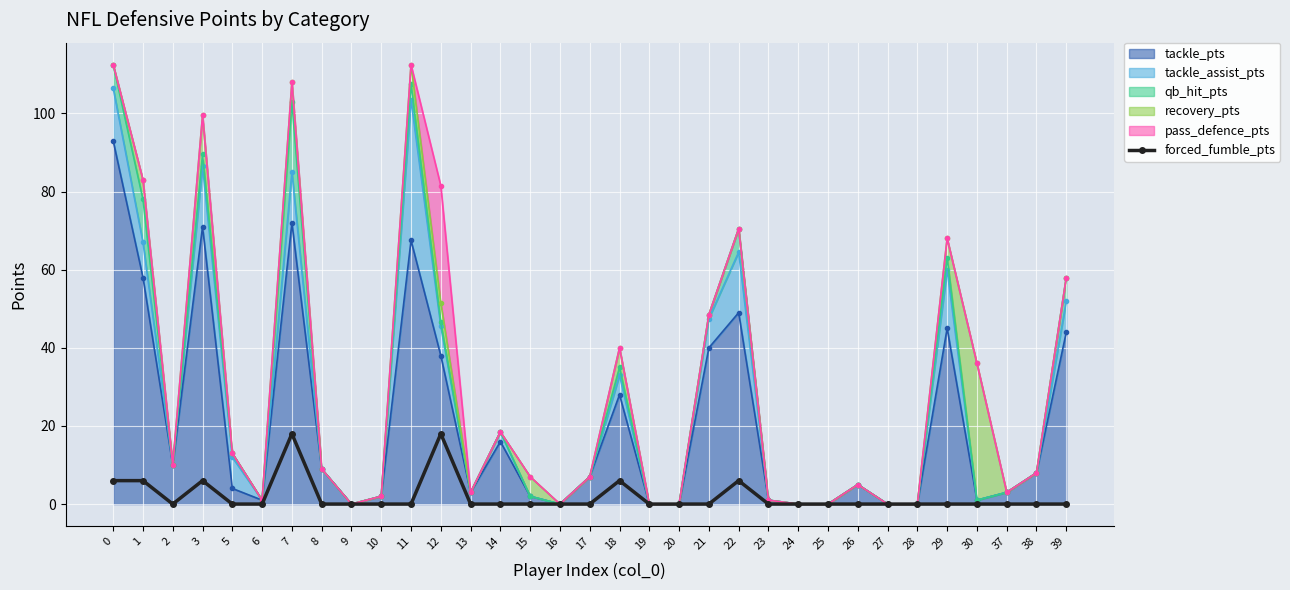

Reading left to right, list all the values displayed in this chart.

0=6	1=6	2=0	3=6	5=0	6=0	7=18	8=0	9=0	10=0	11=0	12=18	13=0	14=0	15=0	16=0	17=0	18=6	19=0	20=0	21=0	22=6	23=0	24=0	25=0	26=0	27=0	28=0	29=0	30=0	37=0	38=0	39=0